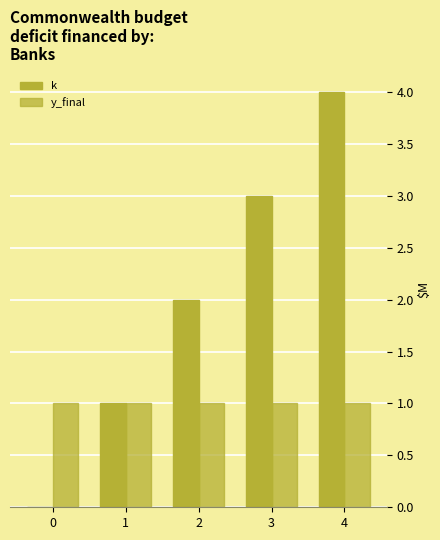

The value of y_final at 4 is 0. True or false?

False